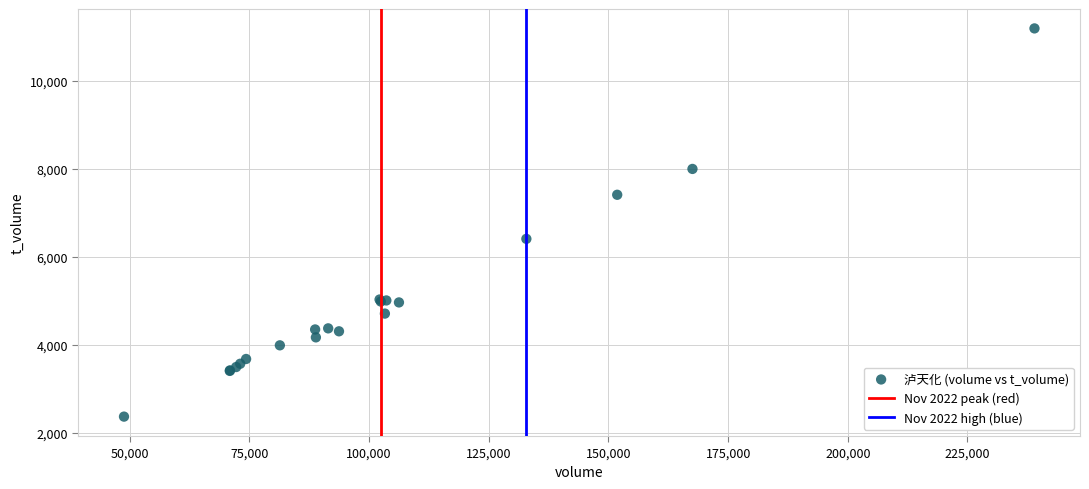

What Y value in the scatter plot is closest to 6783?

6411